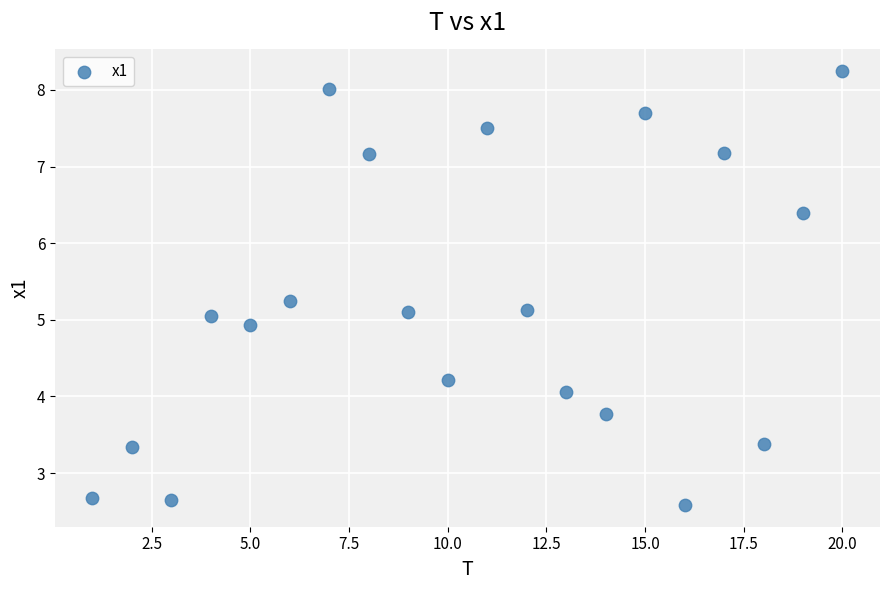

What is the range of Y values (max minus min)?

5.7